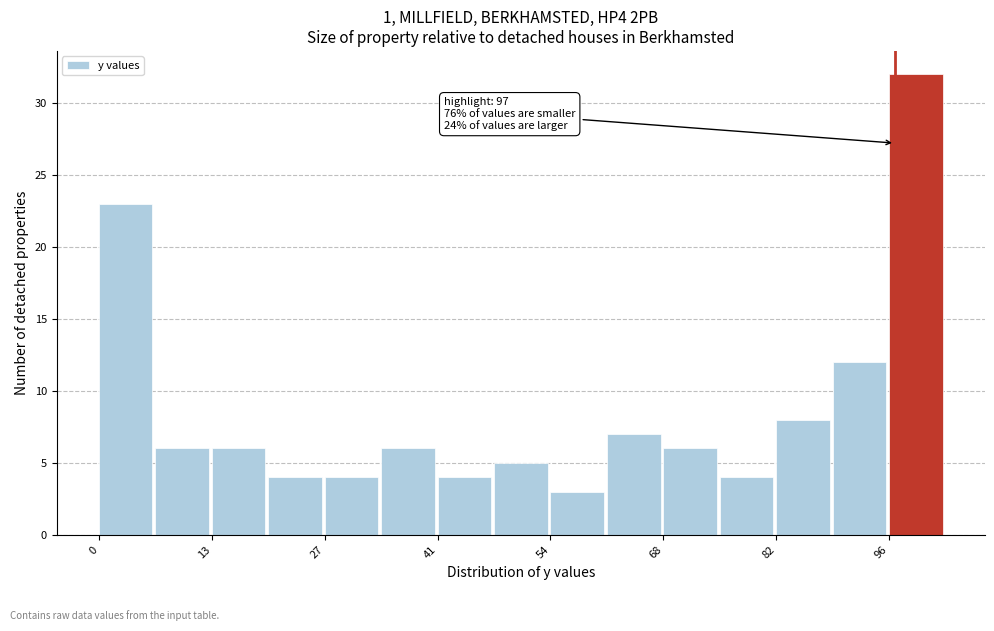

Read against the x-axis, roughly where is the centre of the tallest bar?

100